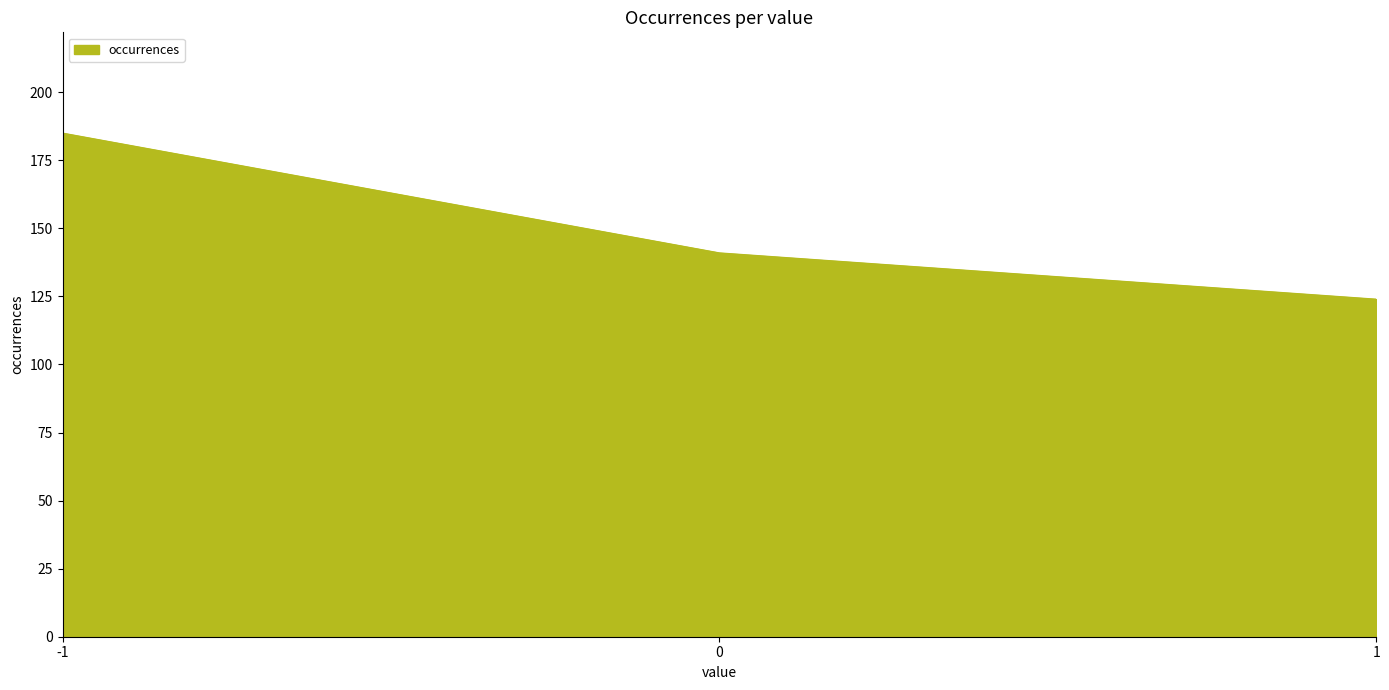

Reading right to left, transcribe all the data shown in this chart.

124	141	185